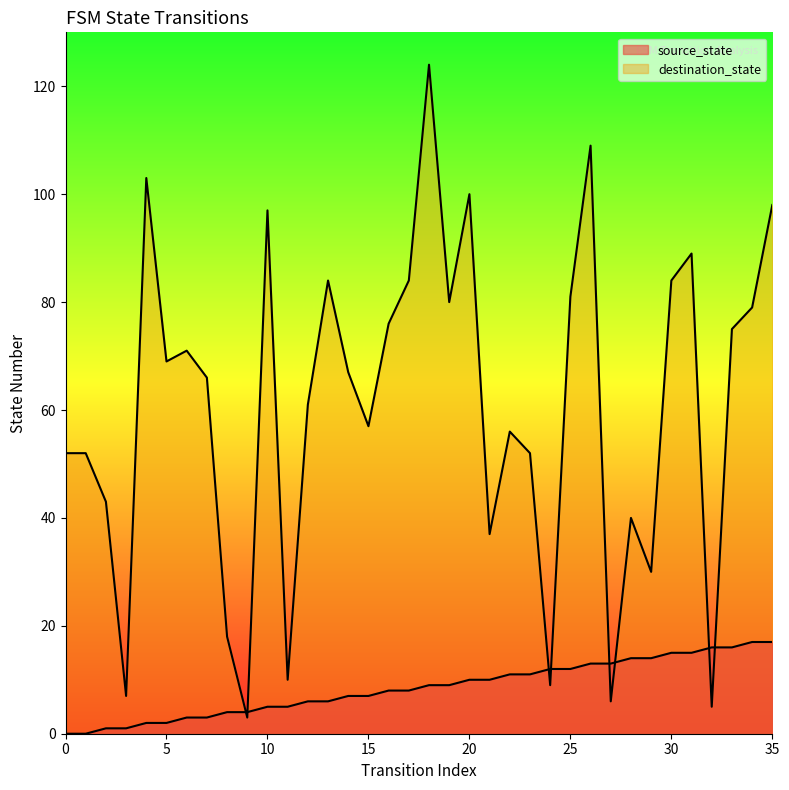

What is the difference between the maximum and minimum values in the source_state series?

17